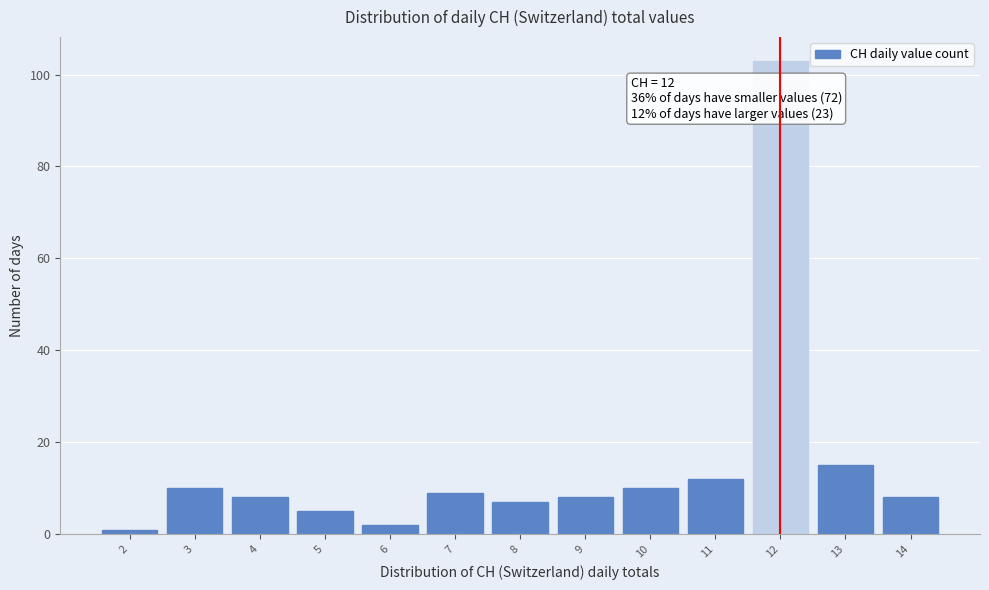

Which range on the x-axis has the tallest bar?

11.5 to 12.5